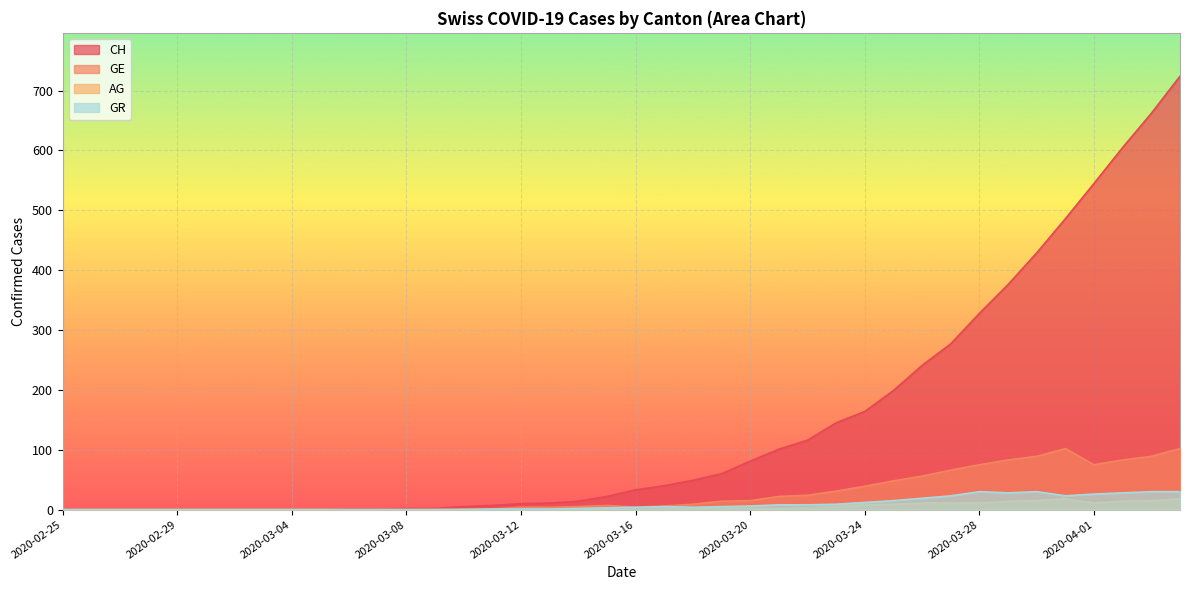

What are all the series names shown in the legend?

CH, GE, AG, GR